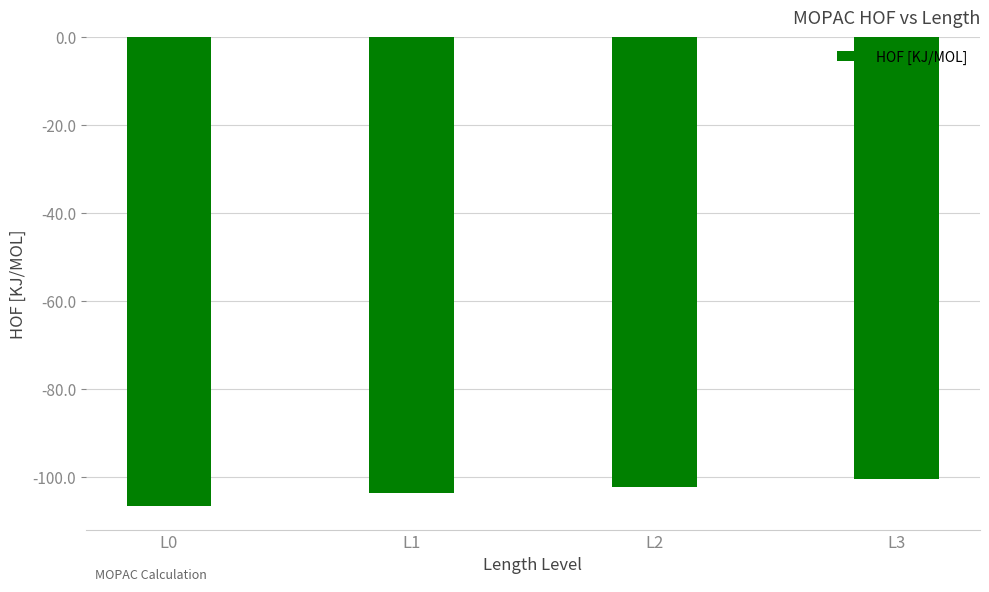

Between L0 and L1, which is larger?

L1